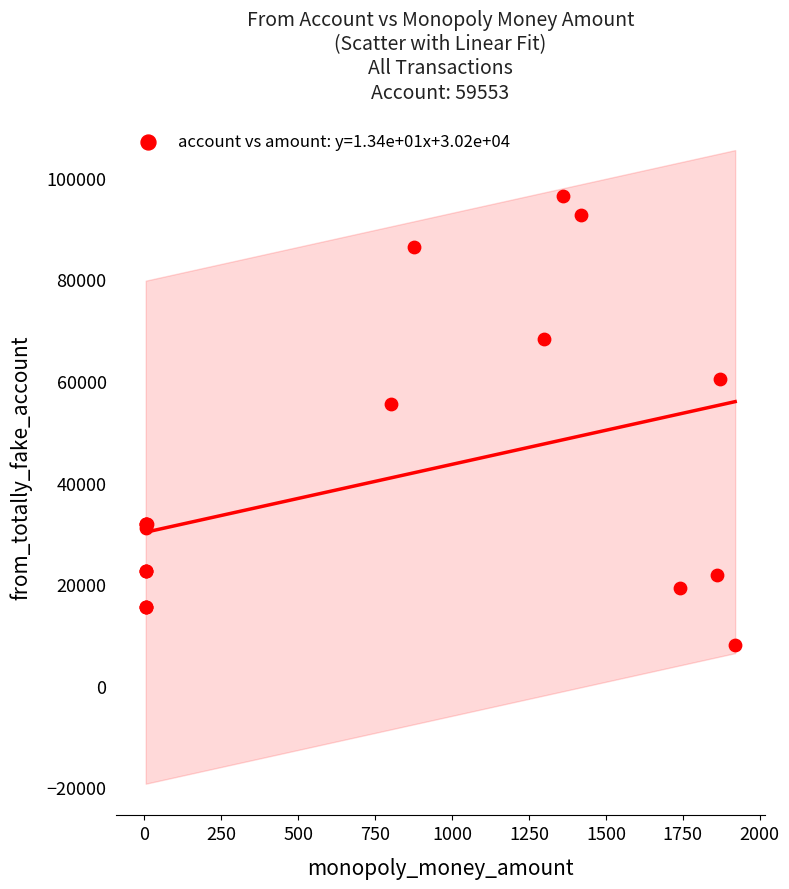

What Y value in the scatter plot is closest to 52171?

55561